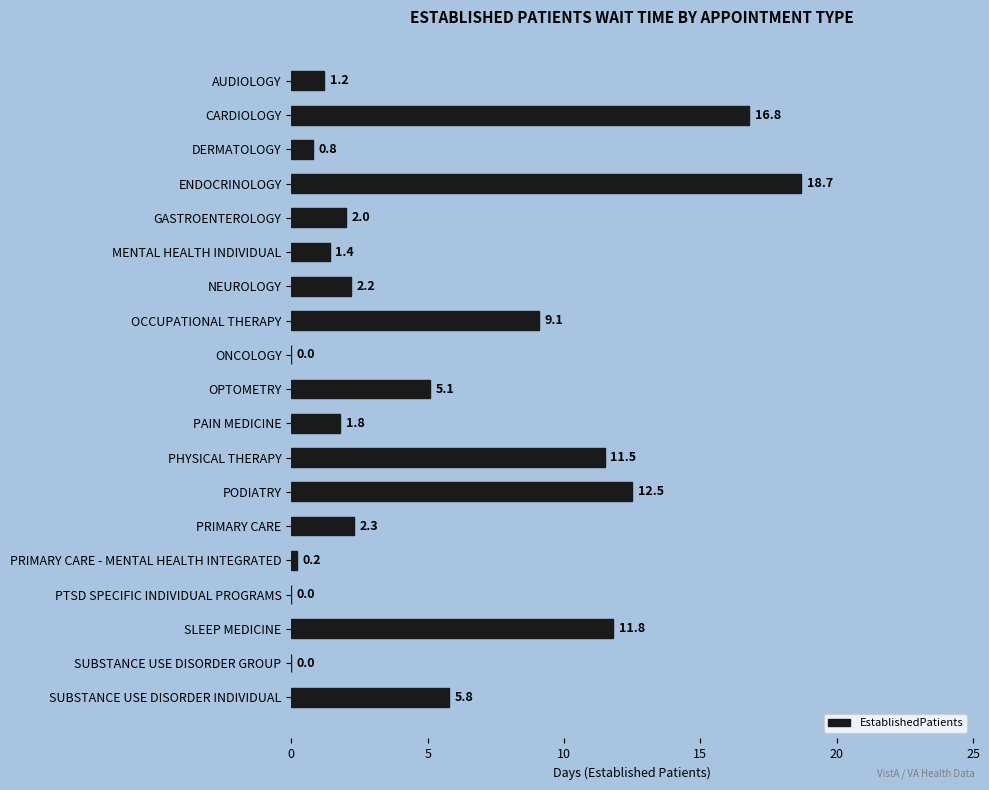

Are the bars horizontal?

Yes